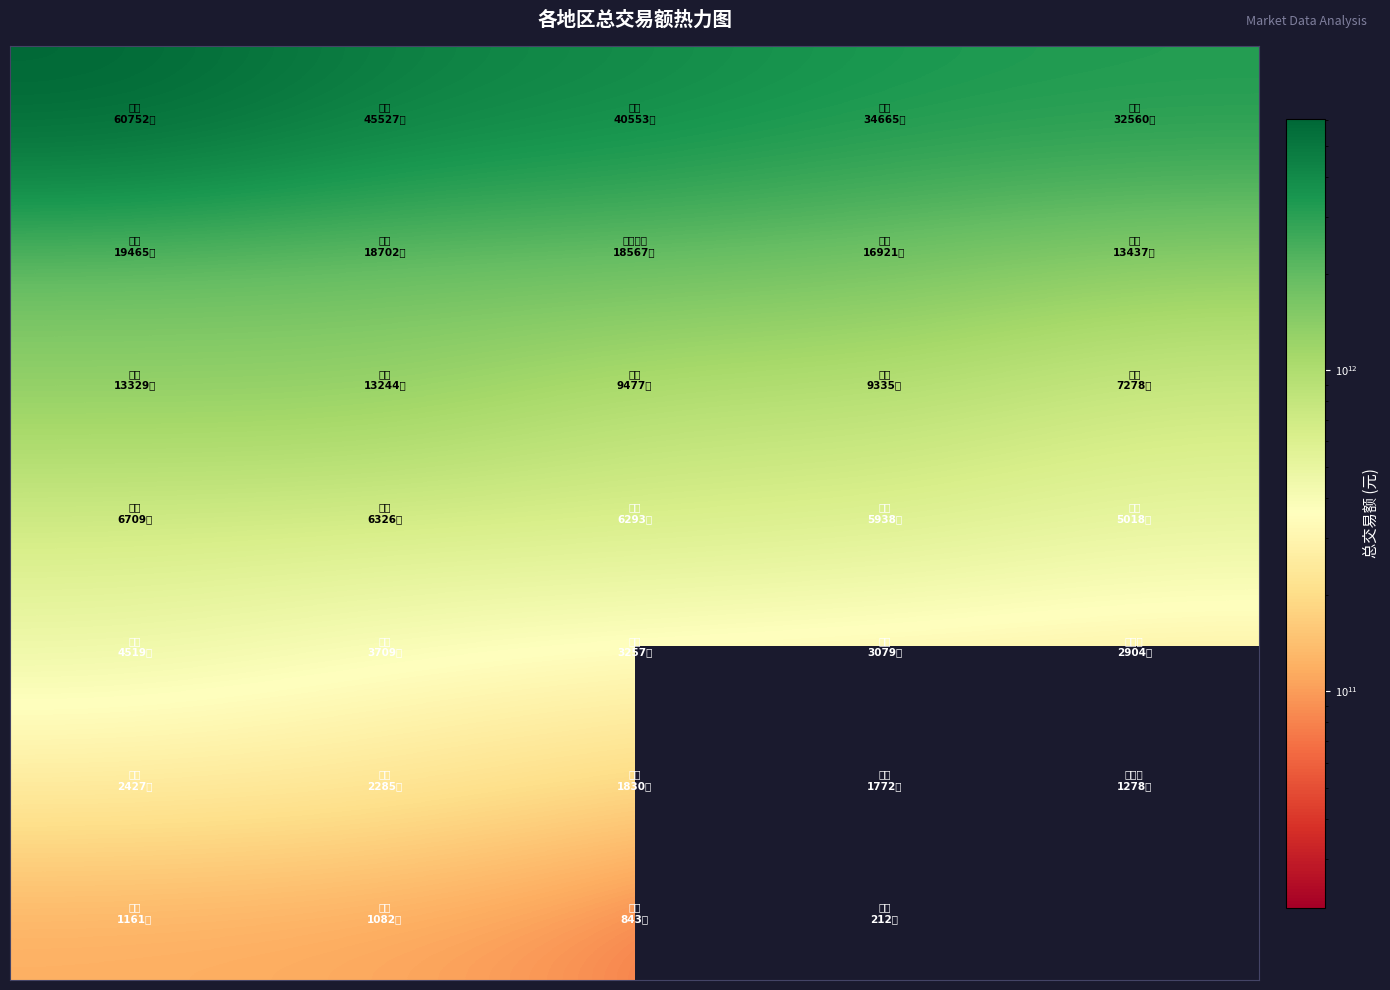

What is the greatest value displayed?

6075221452855.9